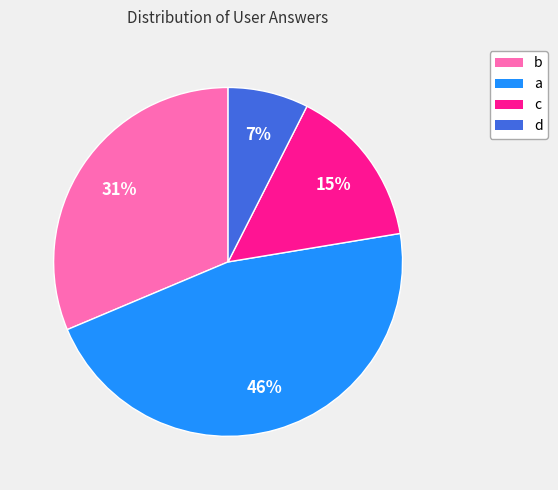

How many segments does this pie chart have?

4